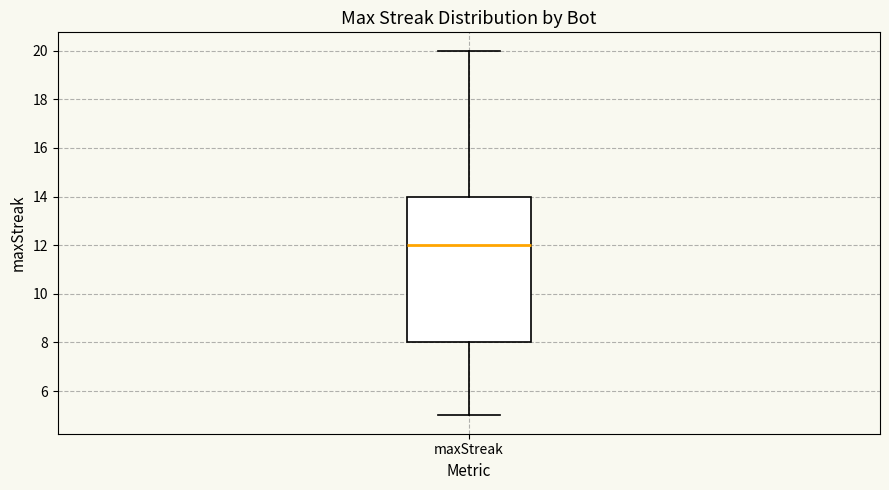

Read this box plot against the y-axis: the position of the median line, the range covered by the box, and the ends of both whiskers. The values are not printed on the chart, so give them approximately, as read against the axis.

median 12, box 8 to 14, whiskers 5 to 20